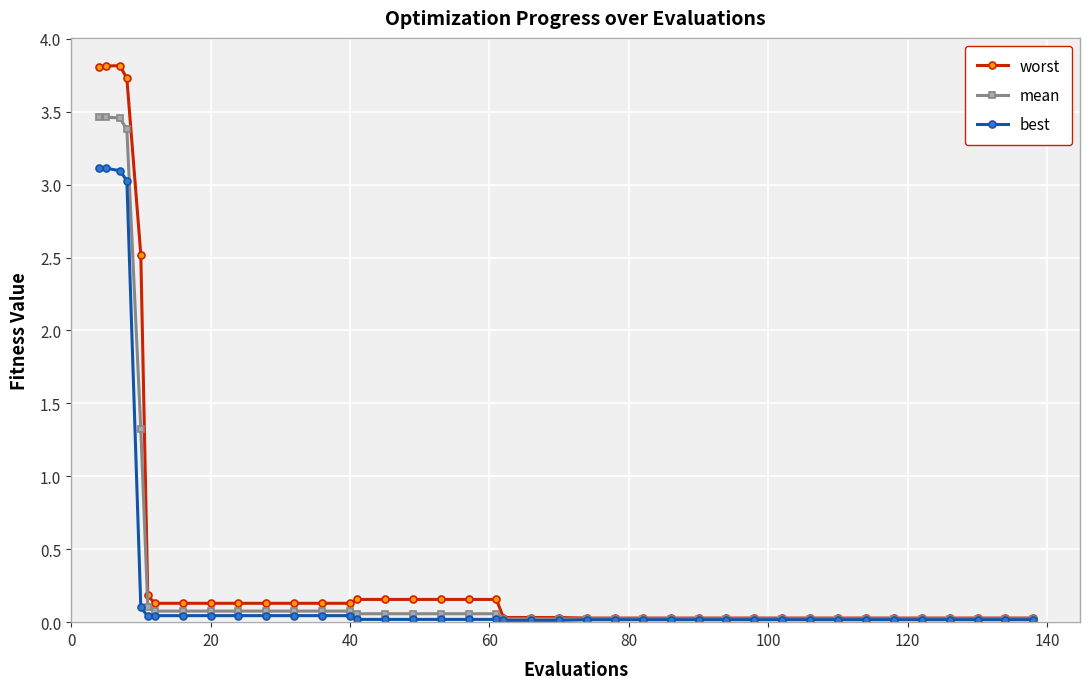

Rank the series by their average value, from highest to lowest.

worst, mean, best